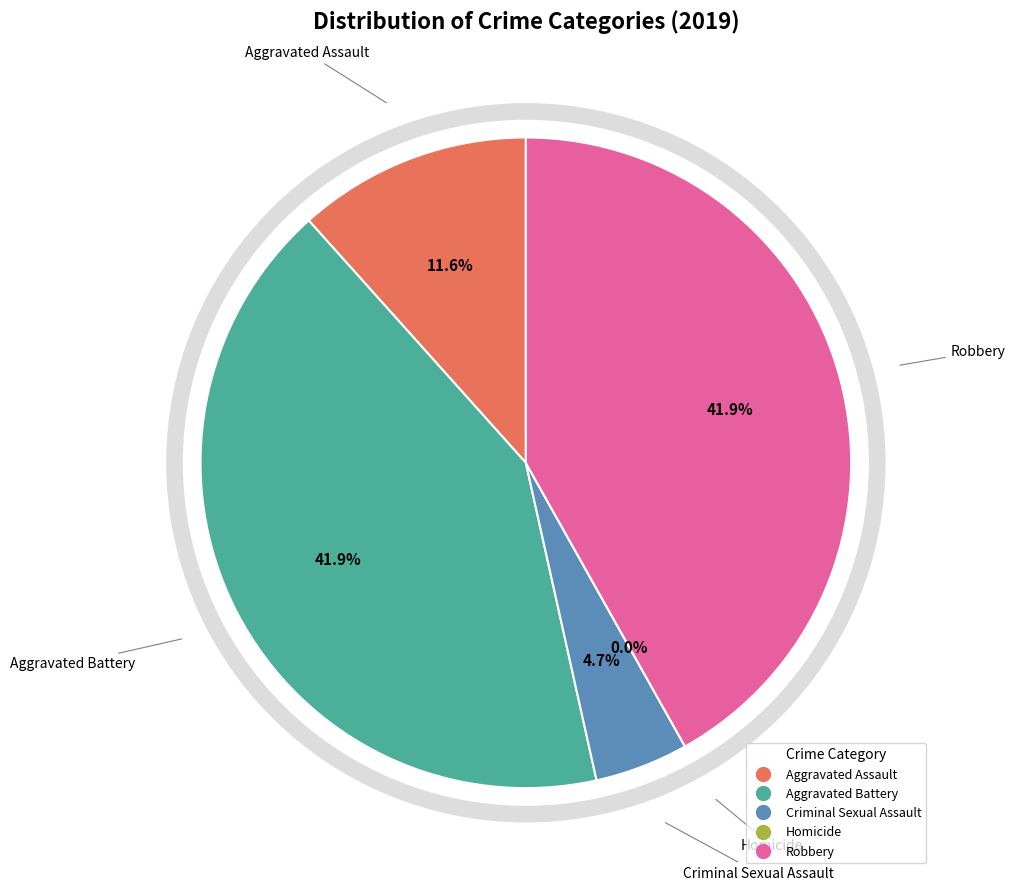

Combined, do Homicide and Criminal Sexual Assault account for over 50%?

No